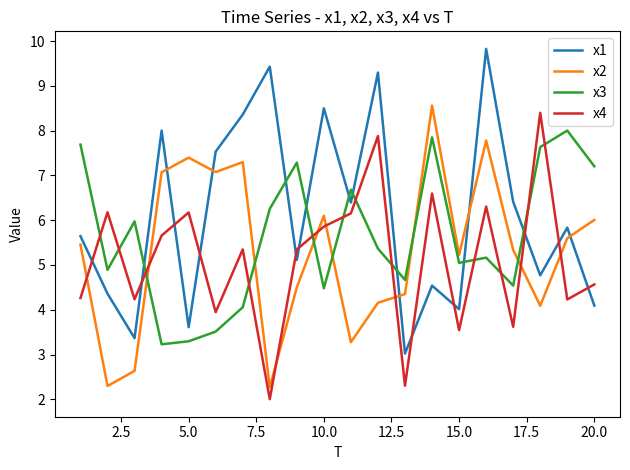

What is the maximum value for x4?

8.4